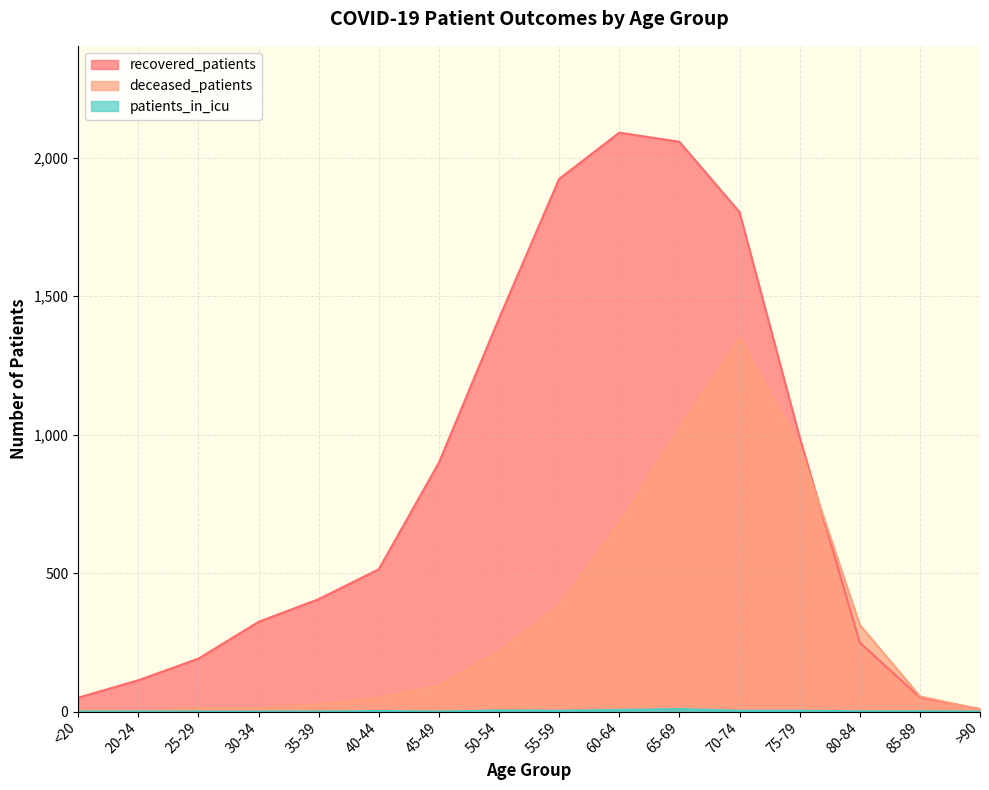

What is the approximate value of patients_in_icu at 50-54?

4